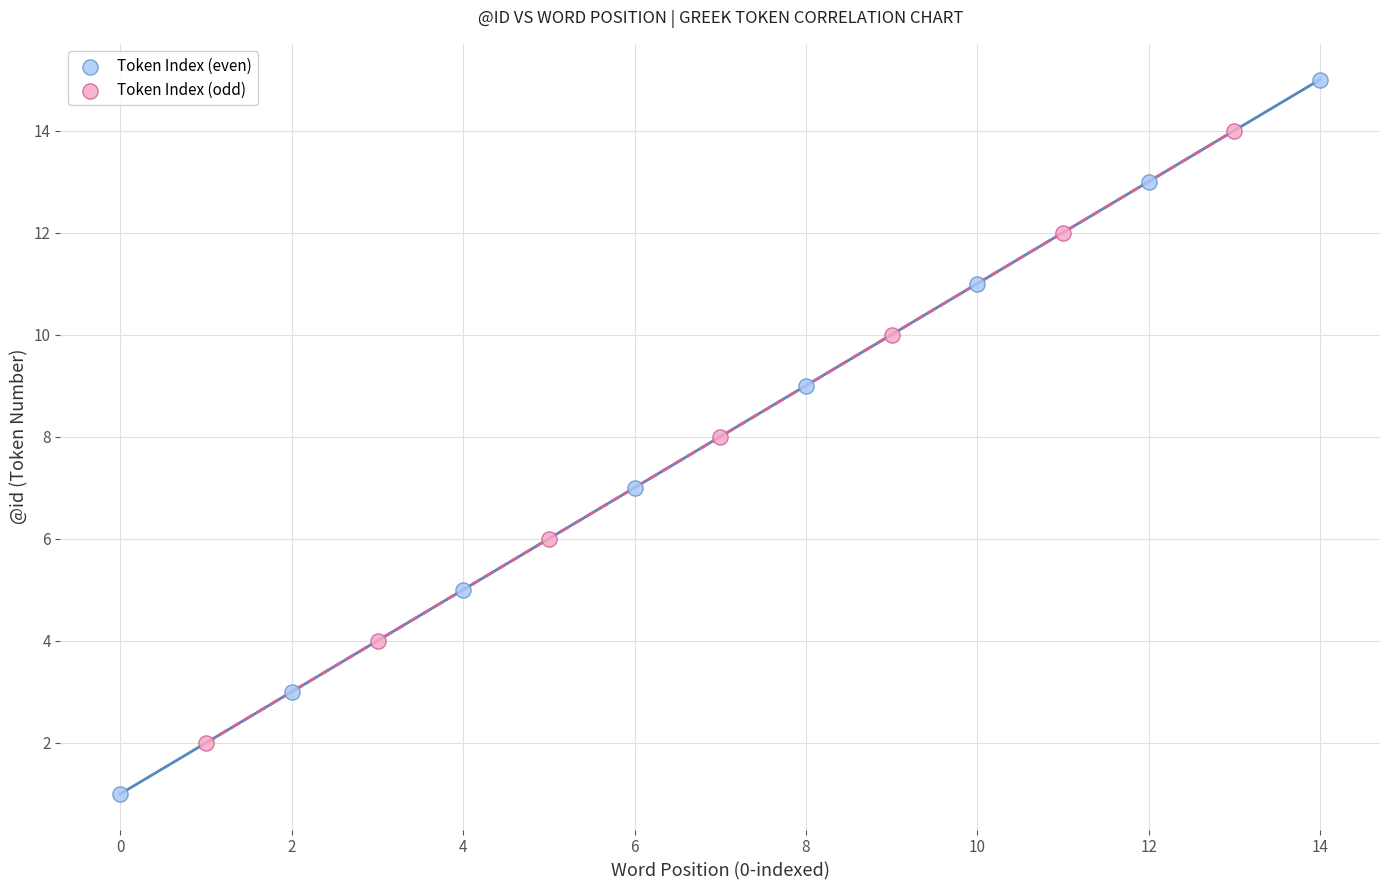

Which series reaches the minimum Y coordinate?

Token Index (even)